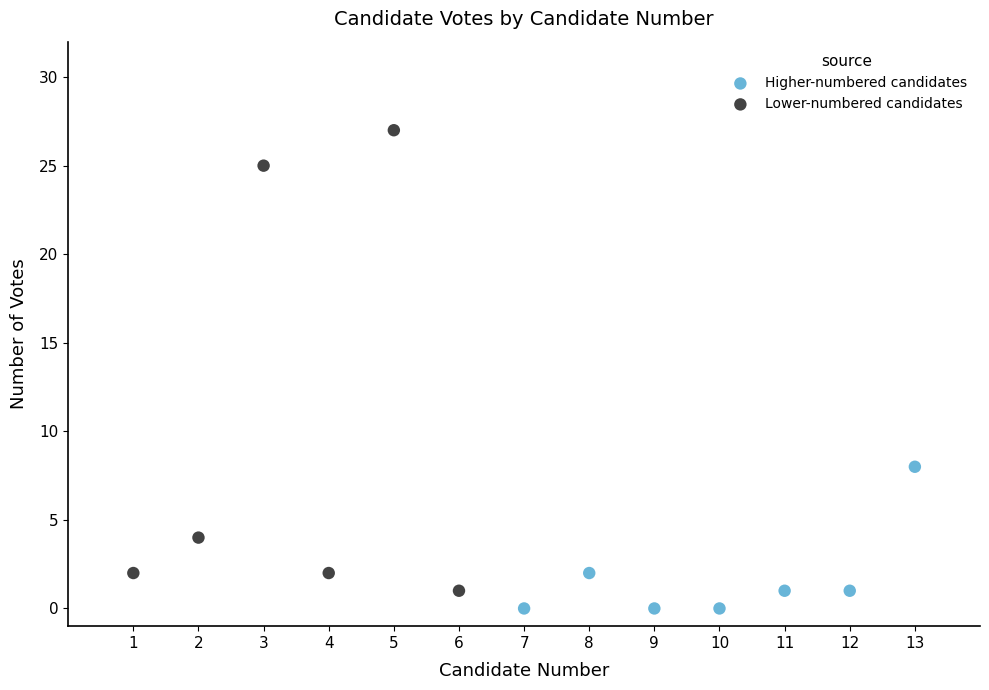

Which series has the widest spread of Y values?

Lower-numbered candidates